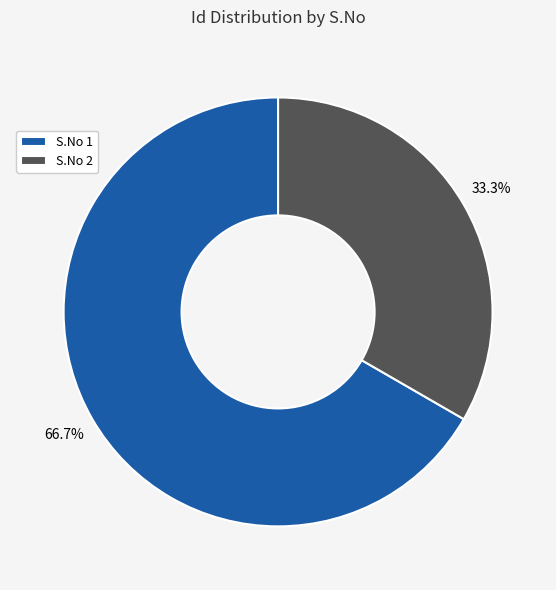

Count the number of slices in the pie.

2